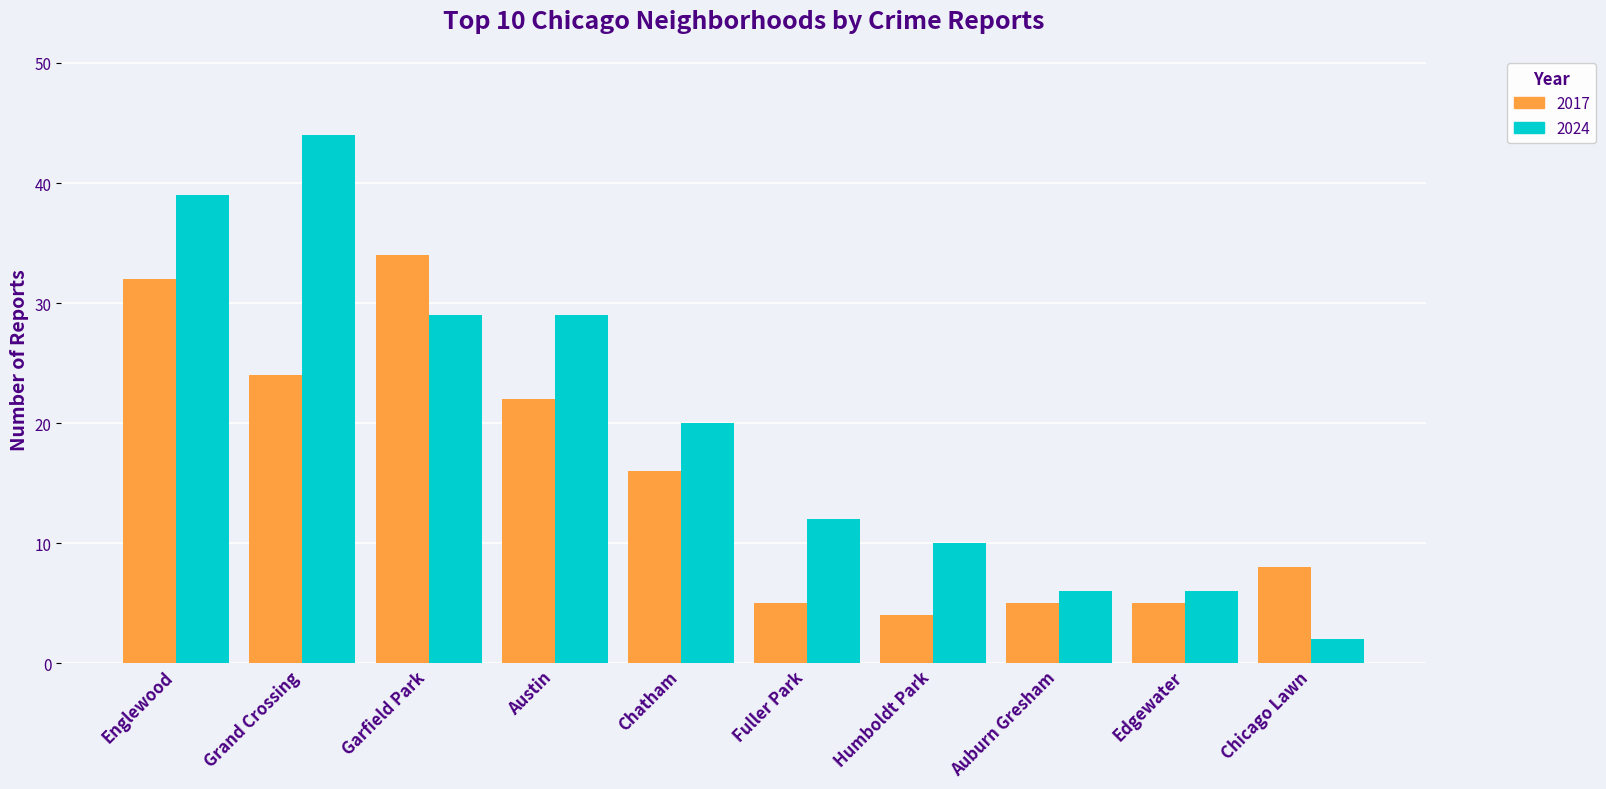

Reading right to left, transcribe all the data shown in this chart.

2017: Chicago Lawn=8	Edgewater=5	Auburn Gresham=5	Humboldt Park=4	Fuller Park=5	Chatham=16	Austin=22	Garfield Park=34	Grand Crossing=24	Englewood=32
2024: Chicago Lawn=2	Edgewater=6	Auburn Gresham=6	Humboldt Park=10	Fuller Park=12	Chatham=20	Austin=29	Garfield Park=29	Grand Crossing=44	Englewood=39